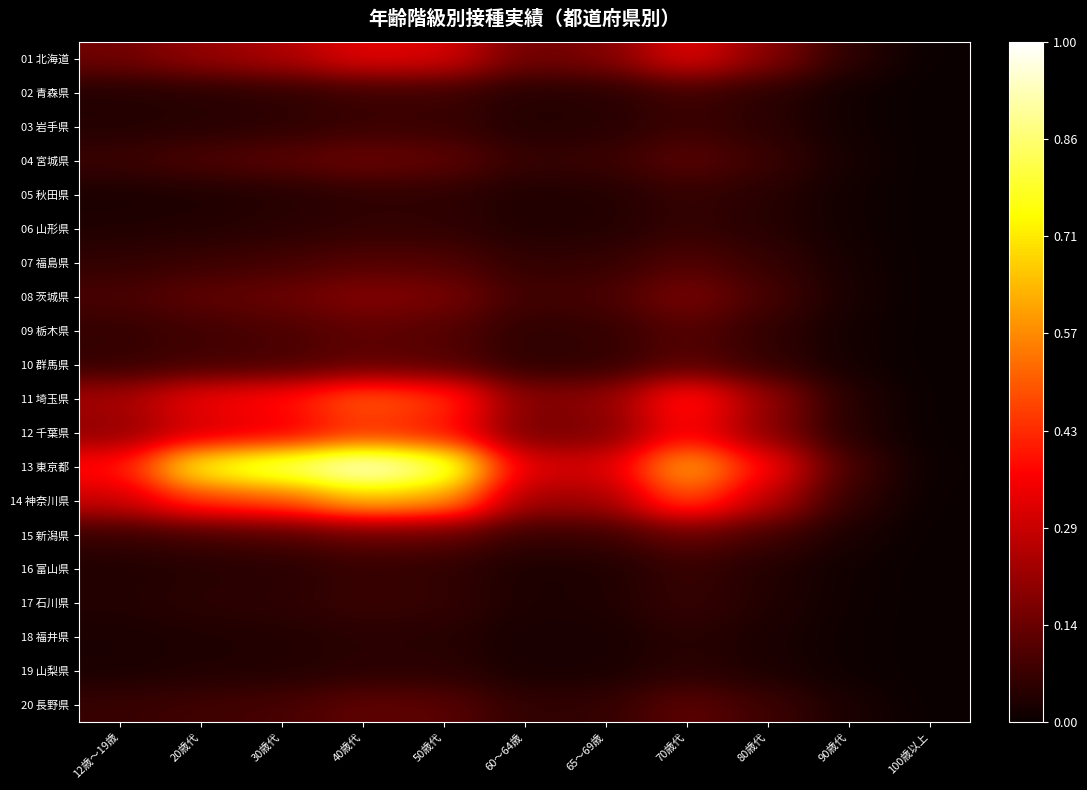

How many distinct data groups are displayed?

20